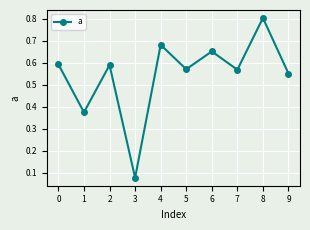

What is the average value?

0.5